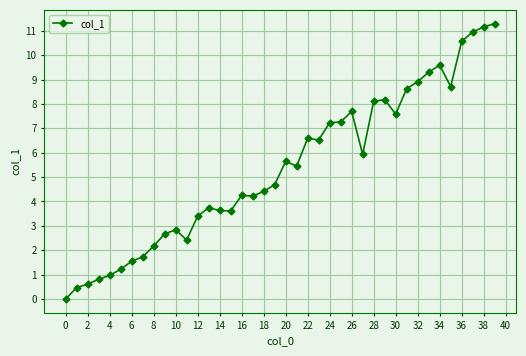

What is the average value?

5.4